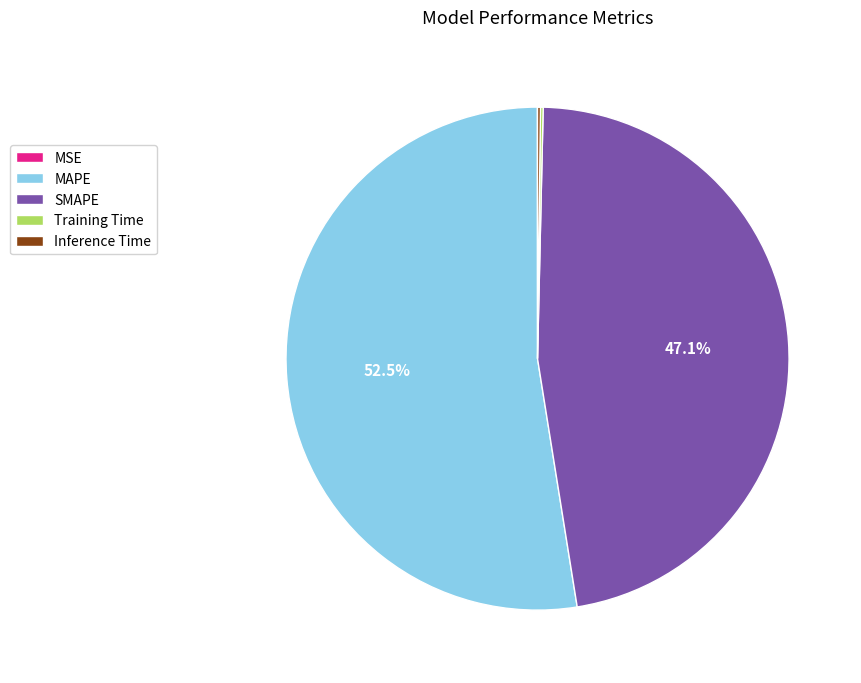

How much of the chart is everything except MAPE?

47.5%